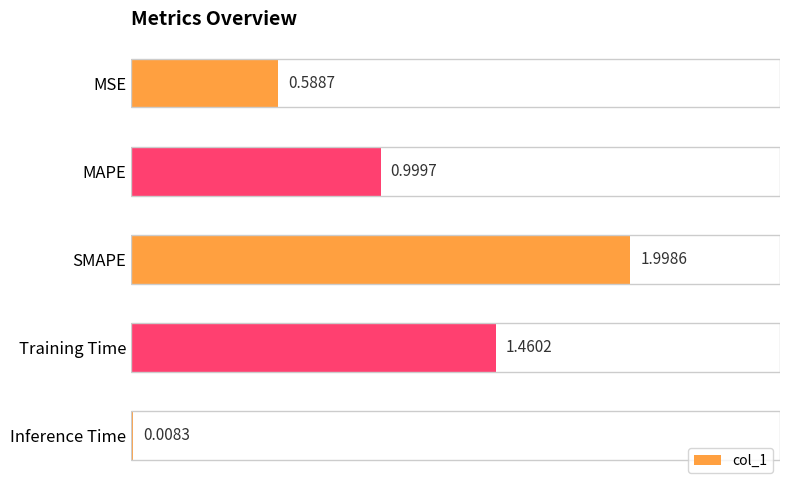

What is the difference between the maximum and second lowest values?

1.4